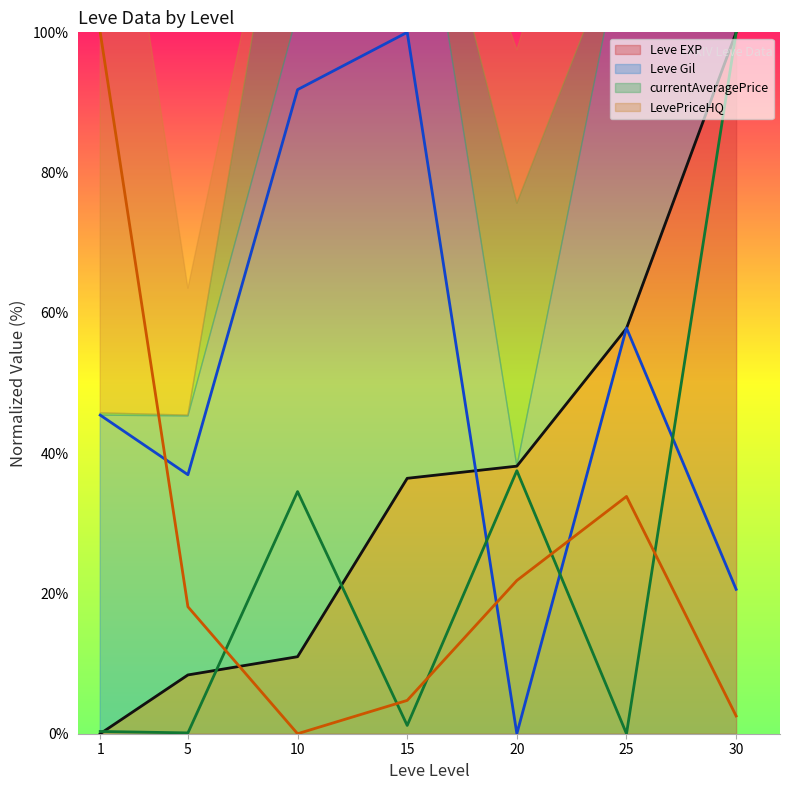

Which has a higher value, 15 or 5?

15